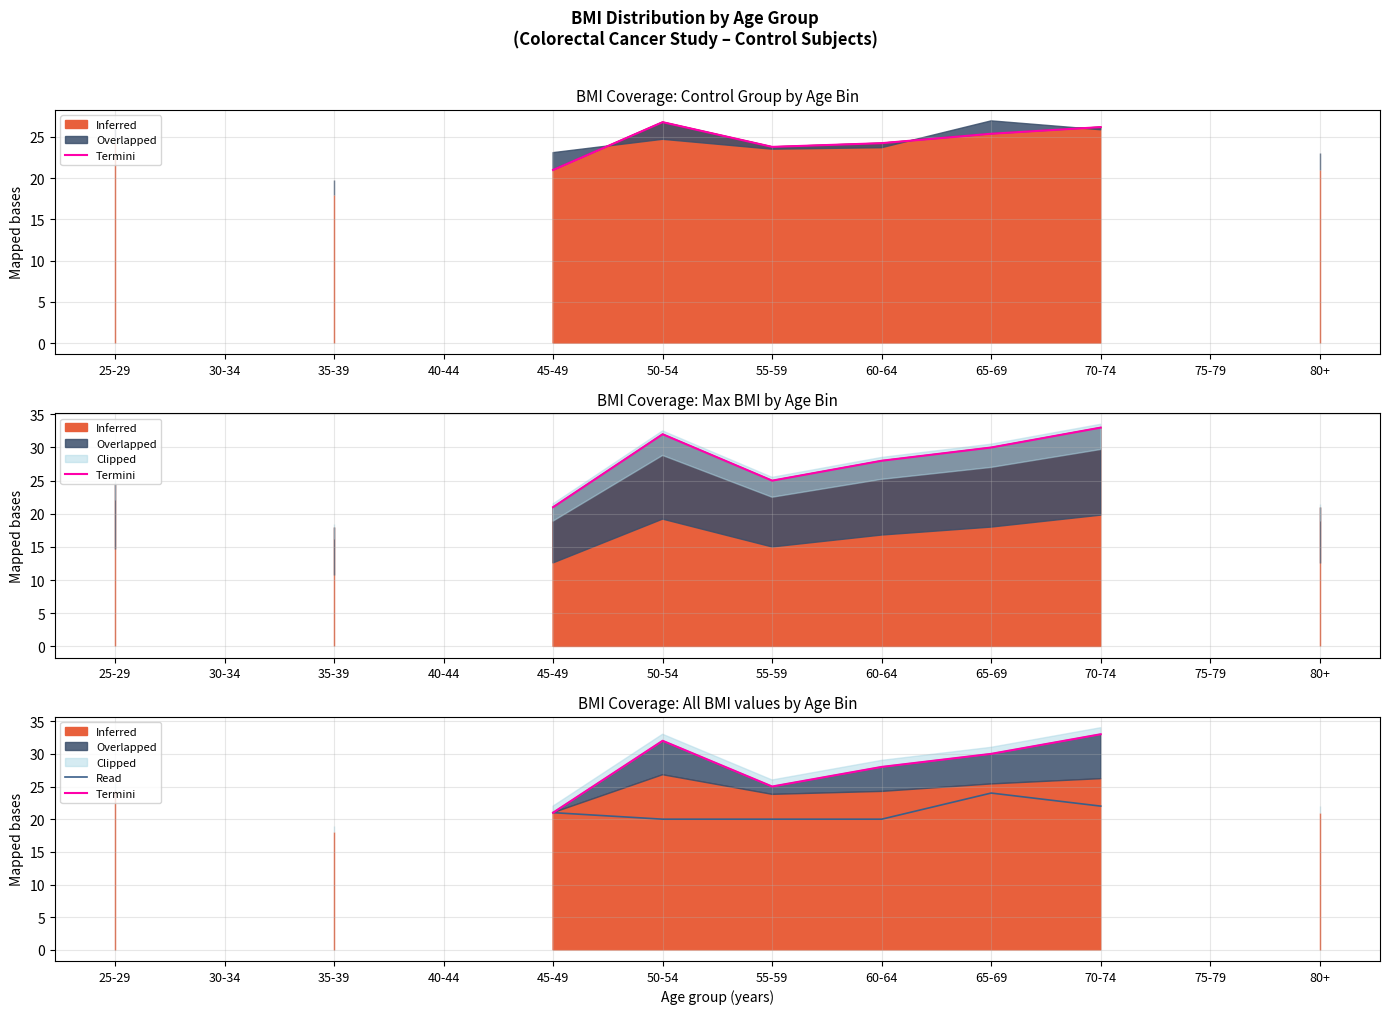

What is the spread (max minus min) of values at 70-74?

11.0